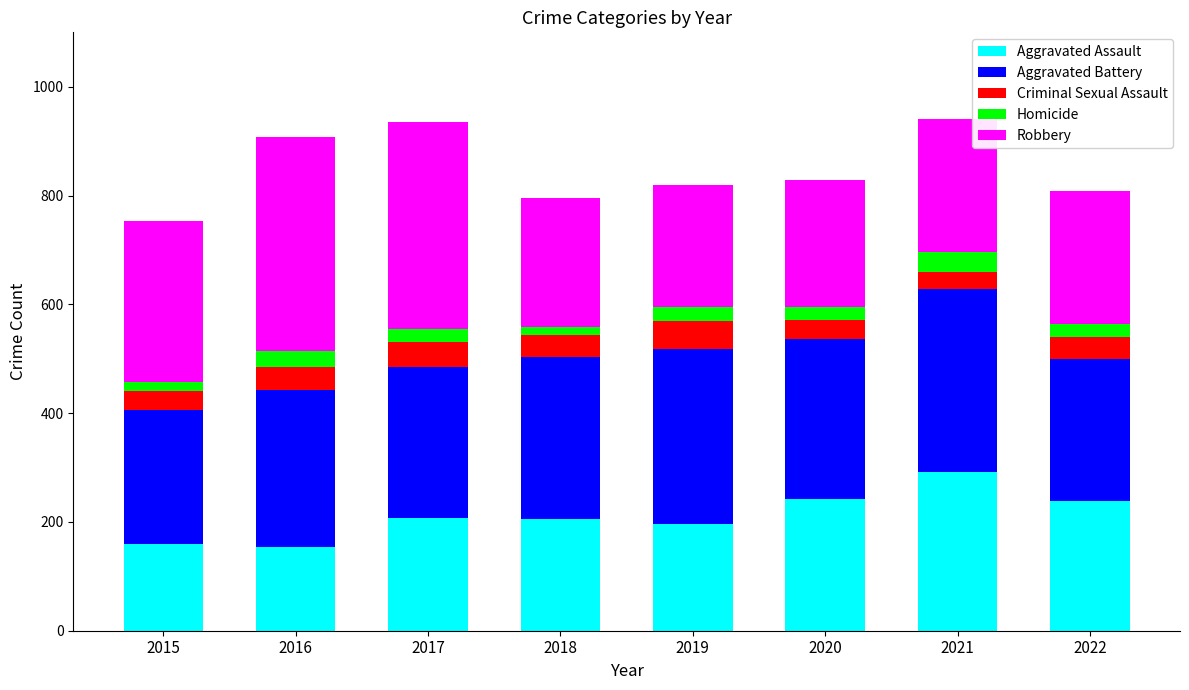

What is the total value across all series at 2016?

908